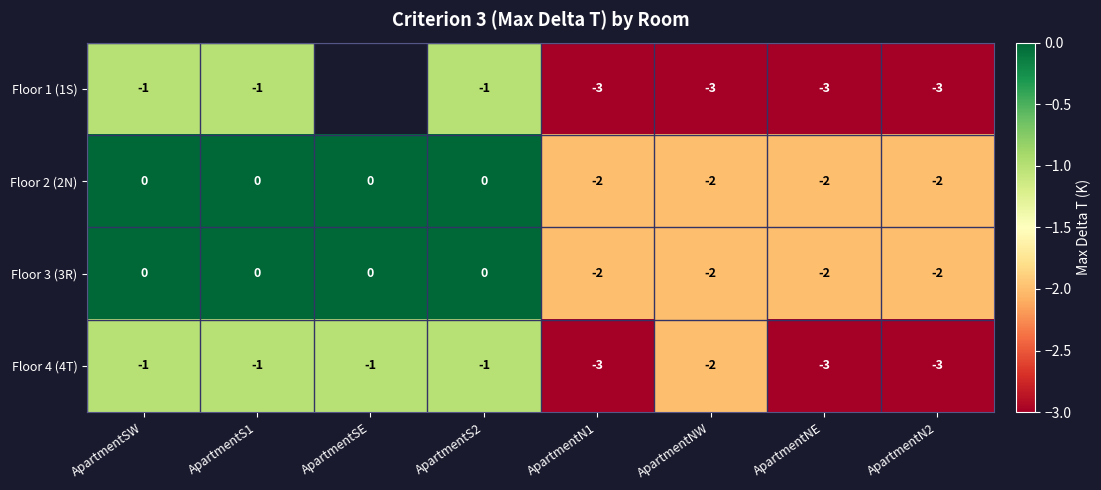

What is the minimum value shown in the chart?

-3.0